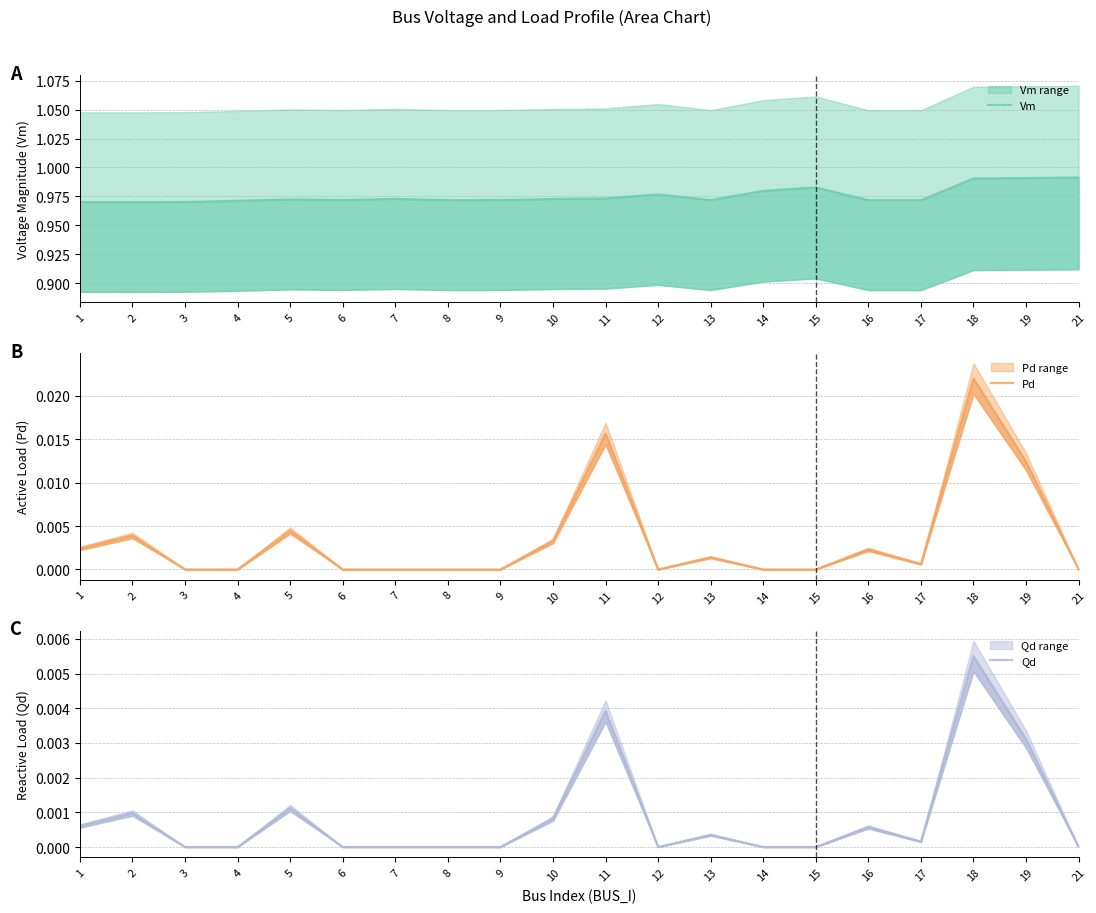

What are all the series names shown in the legend?

Vm, Pd, Qd